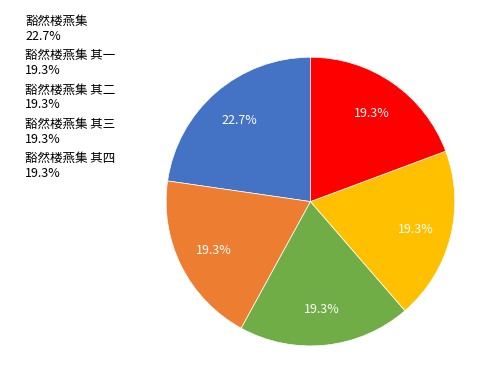

Which category has the biggest portion of the pie?

豁然楼燕集 22.7%